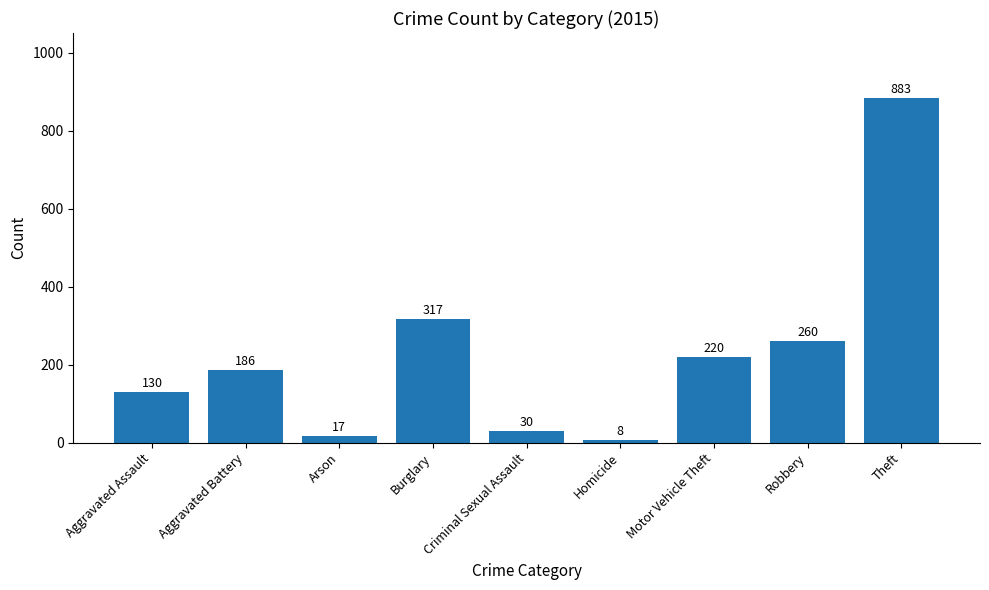

What is the change in value from Aggravated Battery to Motor Vehicle Theft?

+34